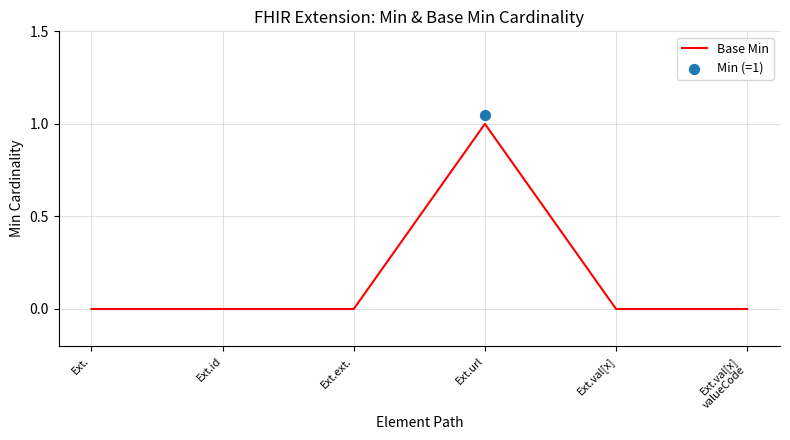

What is the change in value from Ext.ext. to Ext.url?

+1